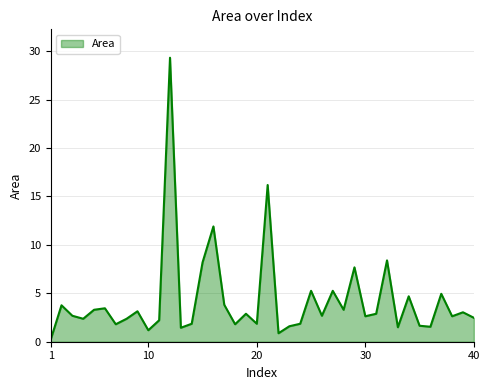

What is the difference between the maximum and minimum values?

29.1